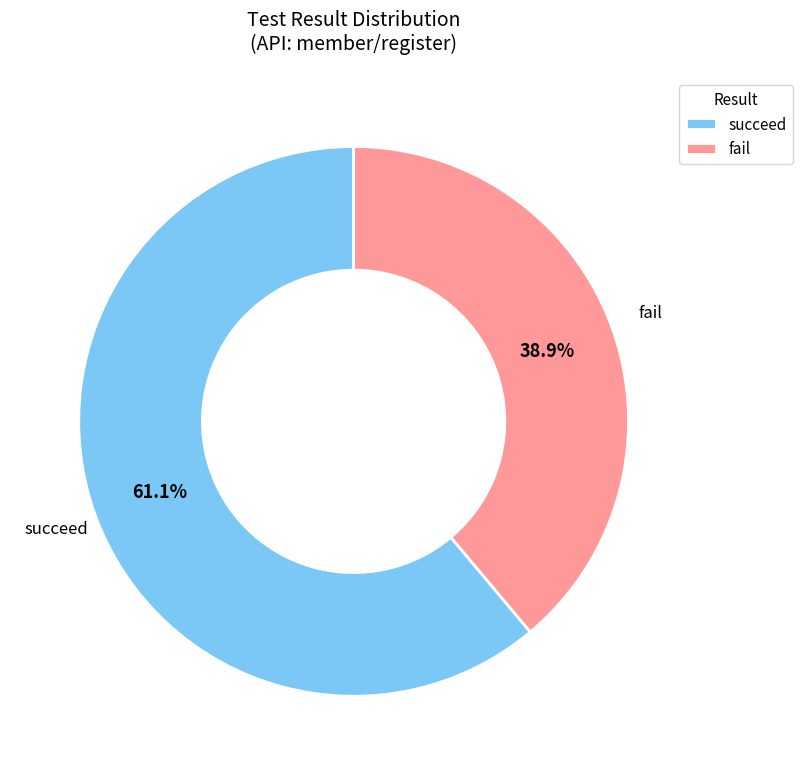

Is the sum of fail and succeed greater than half?

Yes